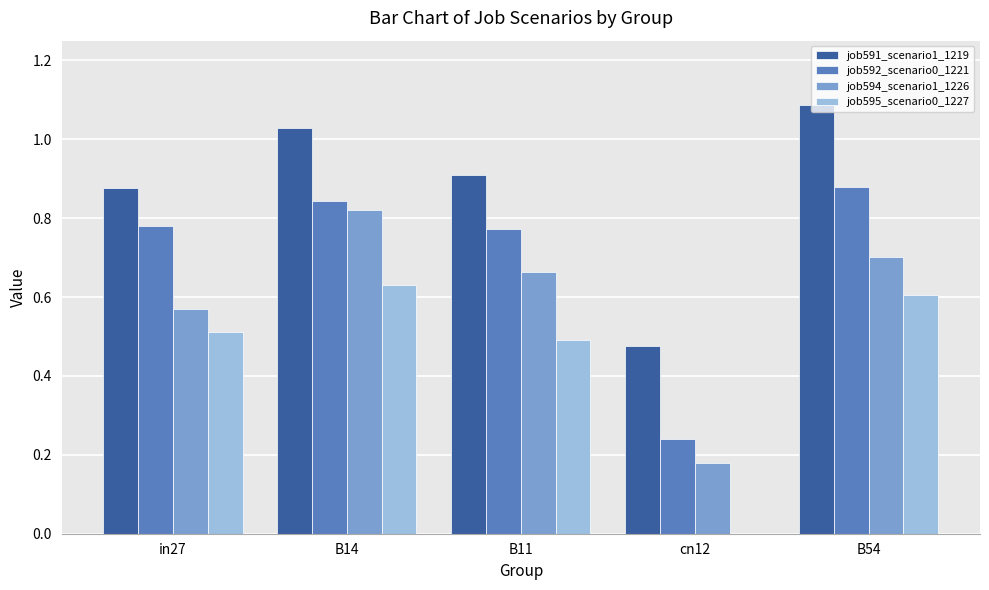

Which category has the highest value across all series?

B54